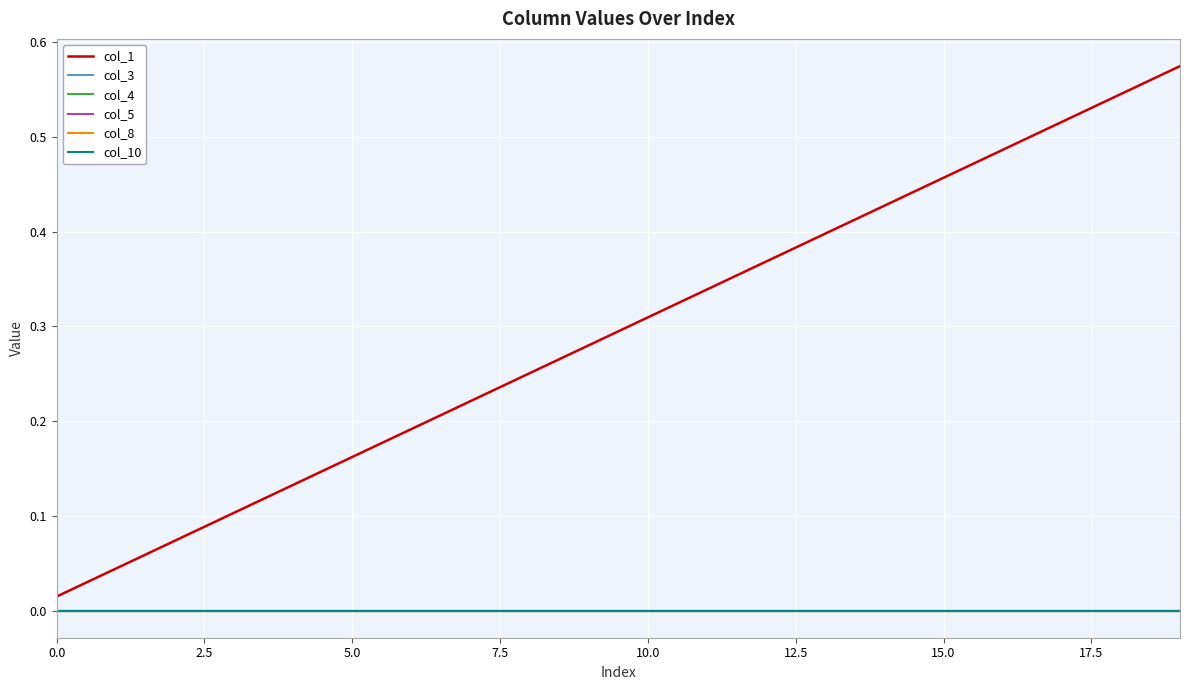

True or false: col_8 and col_4 cross at least once.

False